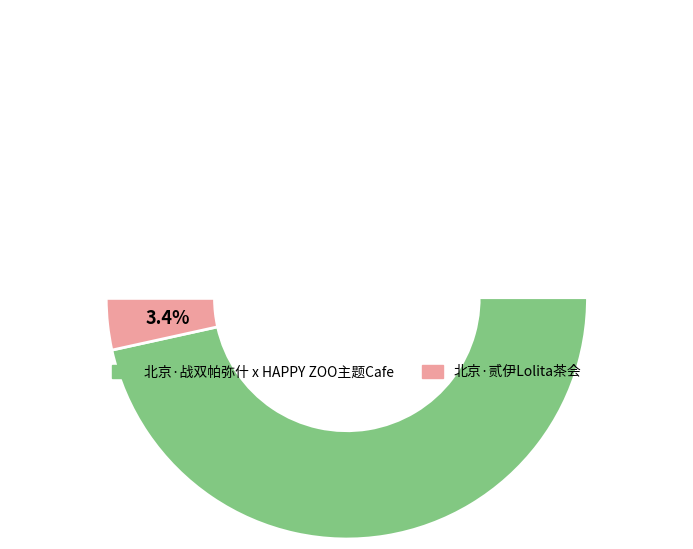

What is the change in value from 北京·战双帕弥什 x HAPPY ZOO主题Cafe to 北京·贰伊Lolita茶会?

-162